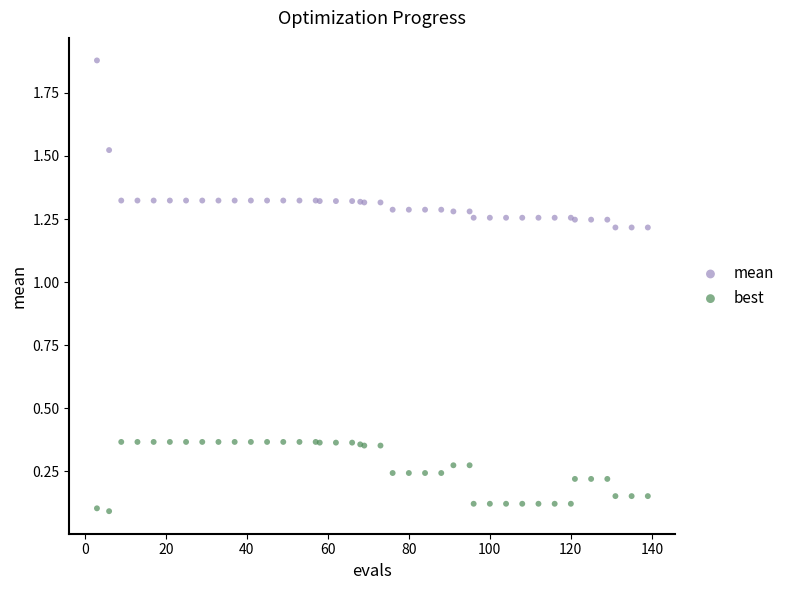

What is the X range (max minus min) for the scatter plot?

136.0